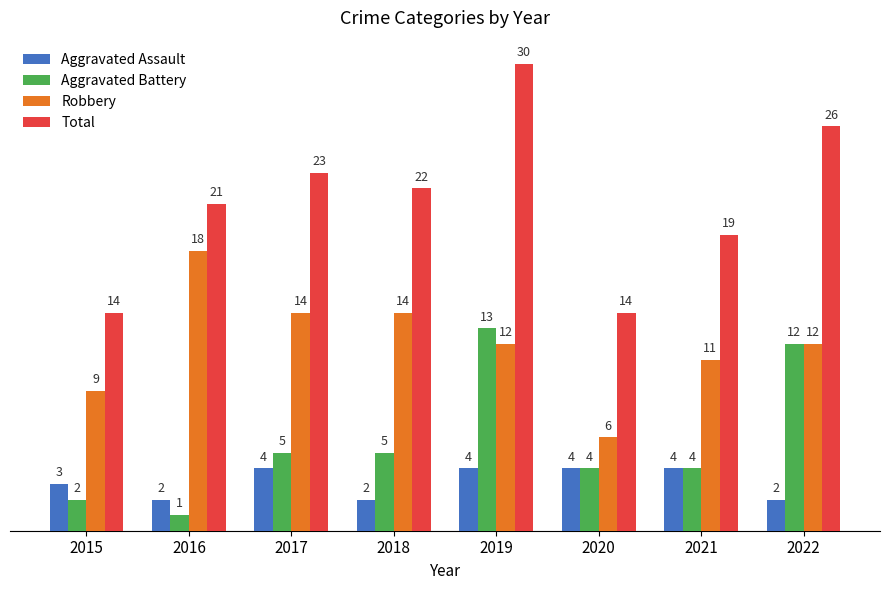

Does the chart contain any negative values?

No